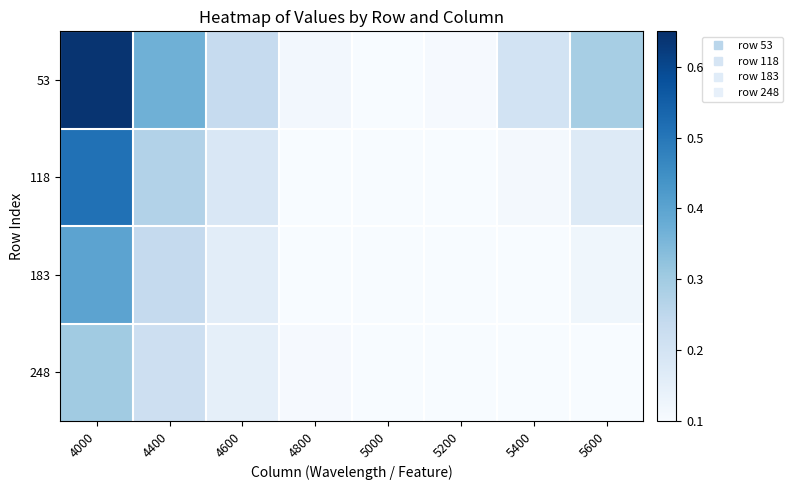

The 118 series shows 0.3 at 4600. True or false?

False